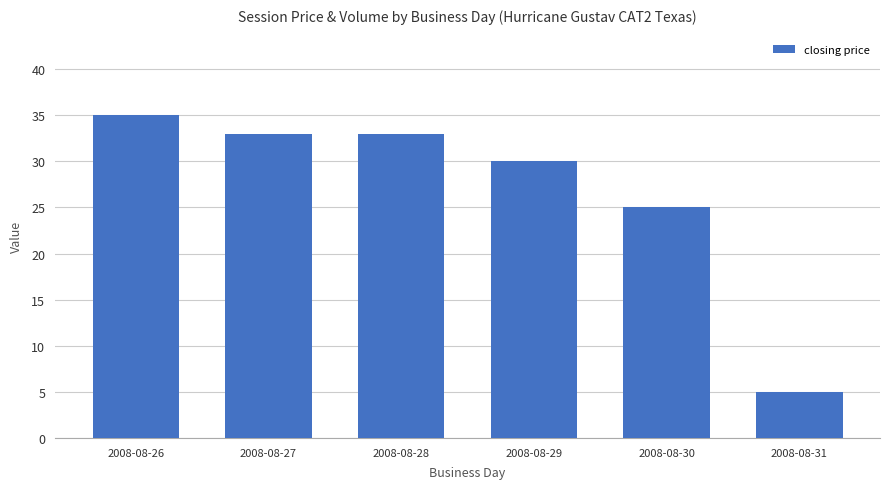

The value at 2008-08-28 is 33. True or false?

True